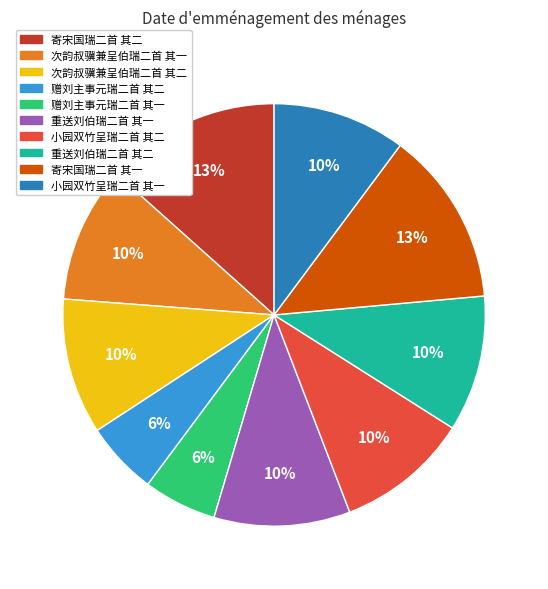

To the nearest percent, what portion does 小园双竹呈瑞二首 其二 represent?

10%